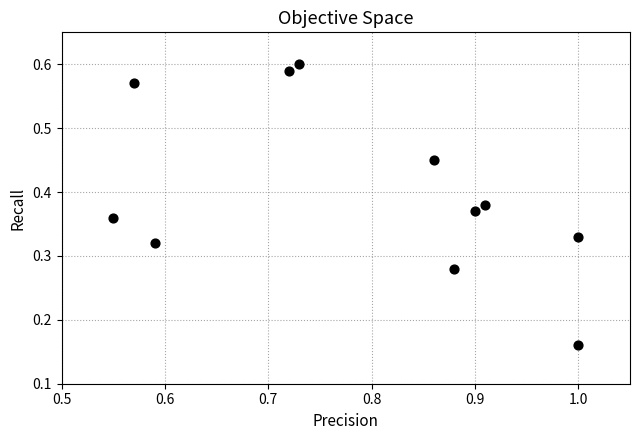

What is the average X value?

0.8